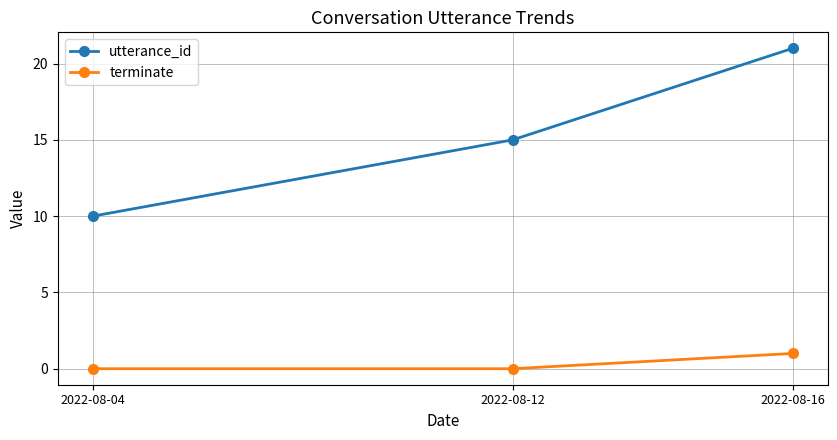

The utterance_id series shows 28 at 2022-08-16. True or false?

False